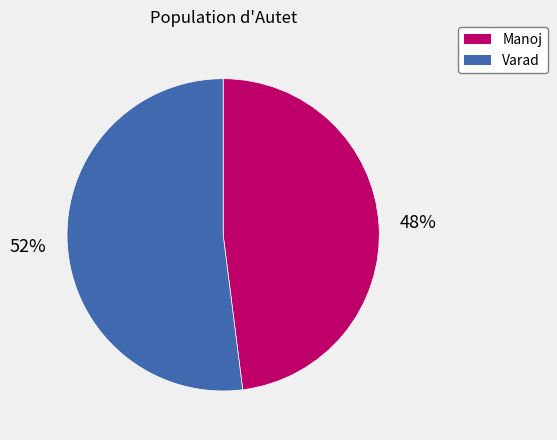

Which category accounts for the majority?

Varad